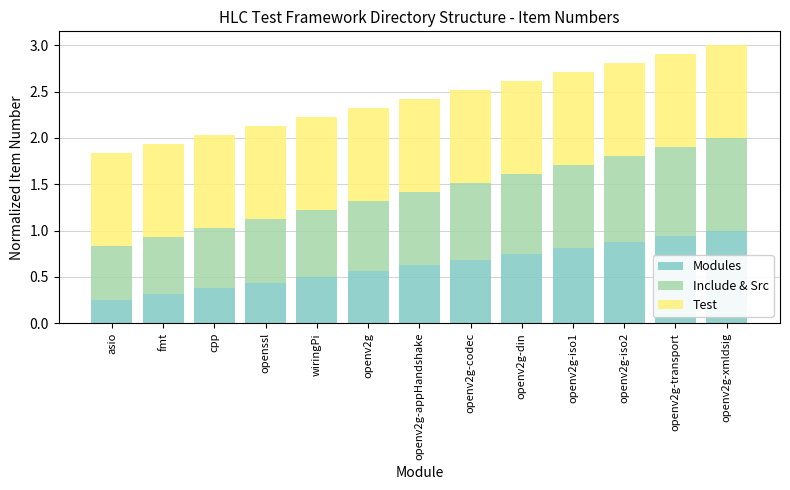

The value of Modules at openv2g-iso1 is 0.5. True or false?

False